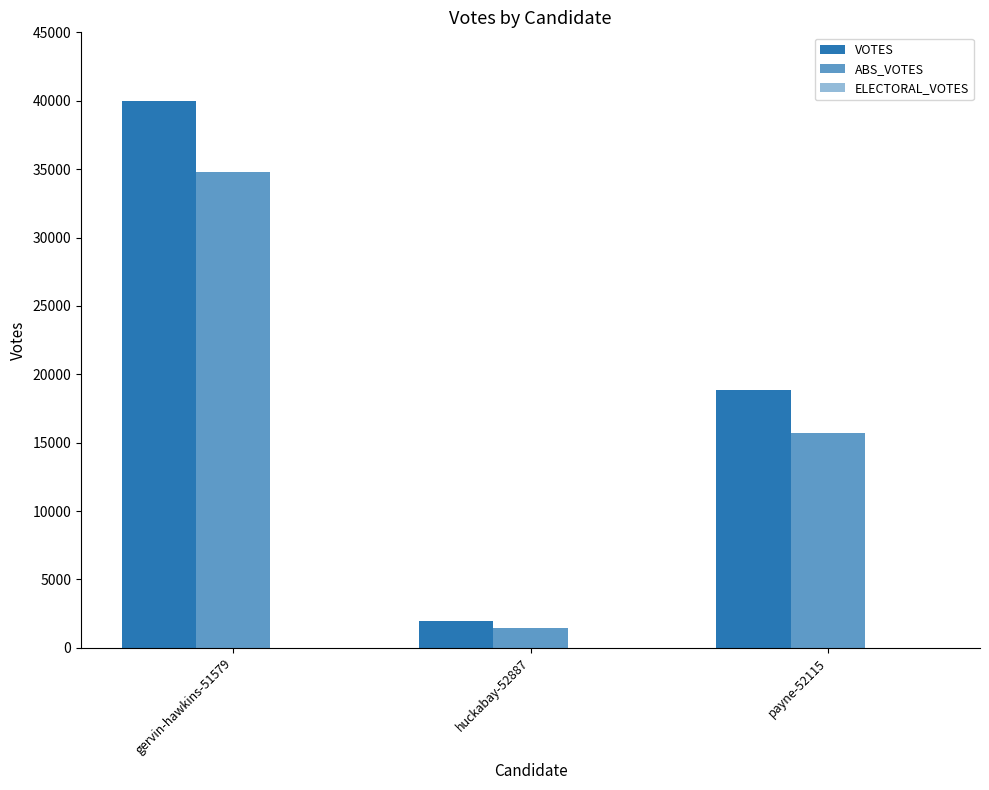

Reading left to right, list all the values displayed in this chart.

VOTES: gervin-hawkins-51579=40004	huckabay-52887=1950	payne-52115=18830
ABS_VOTES: gervin-hawkins-51579=34808	huckabay-52887=1478	payne-52115=15693
ELECTORAL_VOTES: gervin-hawkins-51579=0	huckabay-52887=0	payne-52115=0